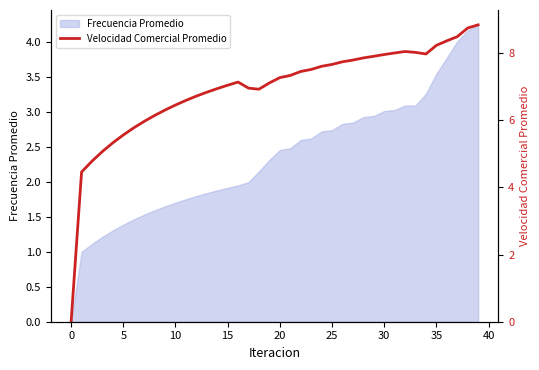

Reading left to right, extract all data points from this chart.

0.0	4.5	4.8	5.1	5.3	5.6	5.8	6.0	6.1	6.3	6.4	6.6	6.7	6.8	6.9	7.0	7.1	7.0	6.9	7.1	7.3	7.3	7.4	7.5	7.6	7.7	7.7	7.8	7.9	7.9	8.0	8.0	8.0	8.0	8.0	8.2	8.4	8.5	8.7	8.8